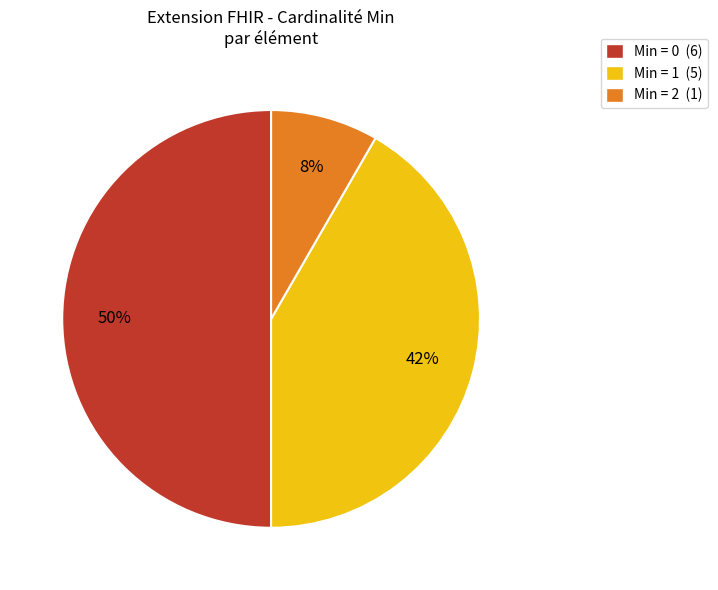

Which slice is the smallest?

Min = 2 (1)